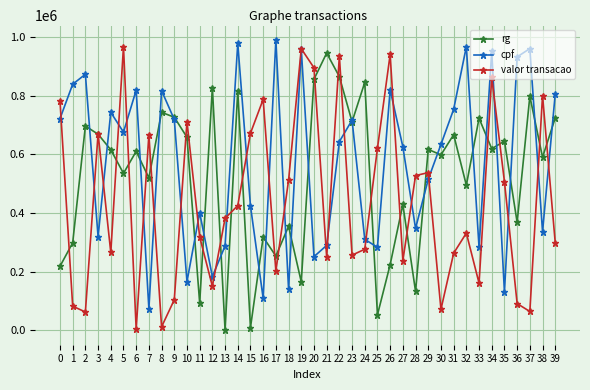

What is the highest value of the cpf series?

989152